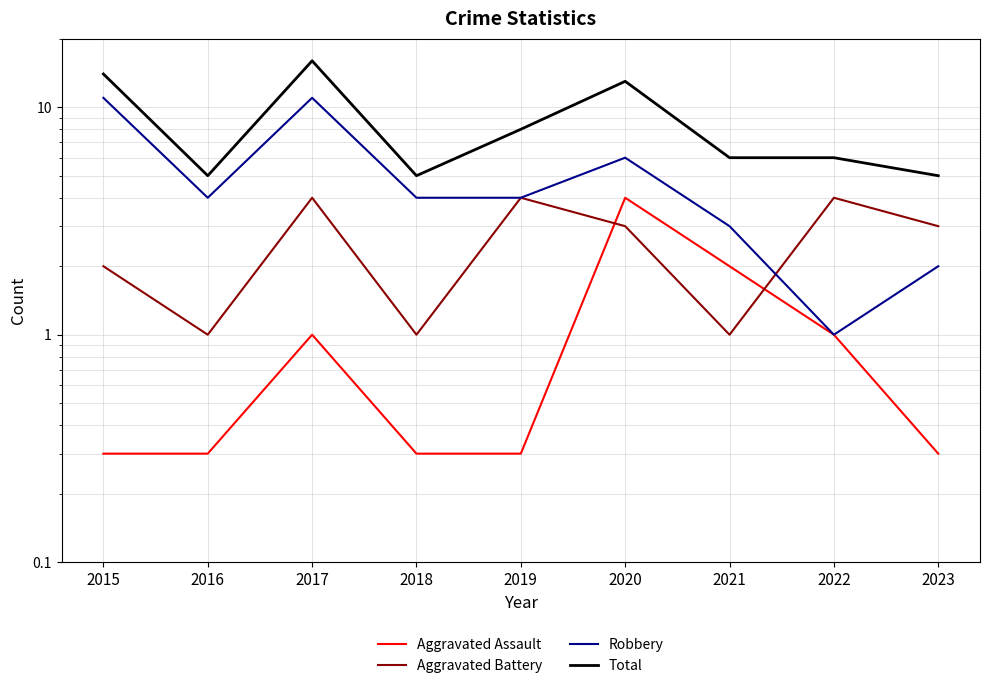

True or false: Robbery has more than 1 interior local peaks.

True